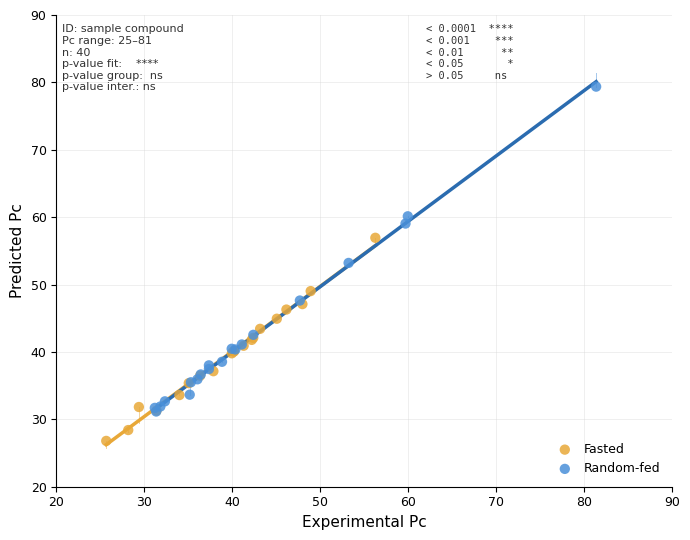

Which series reaches the minimum Y coordinate?

Fasted